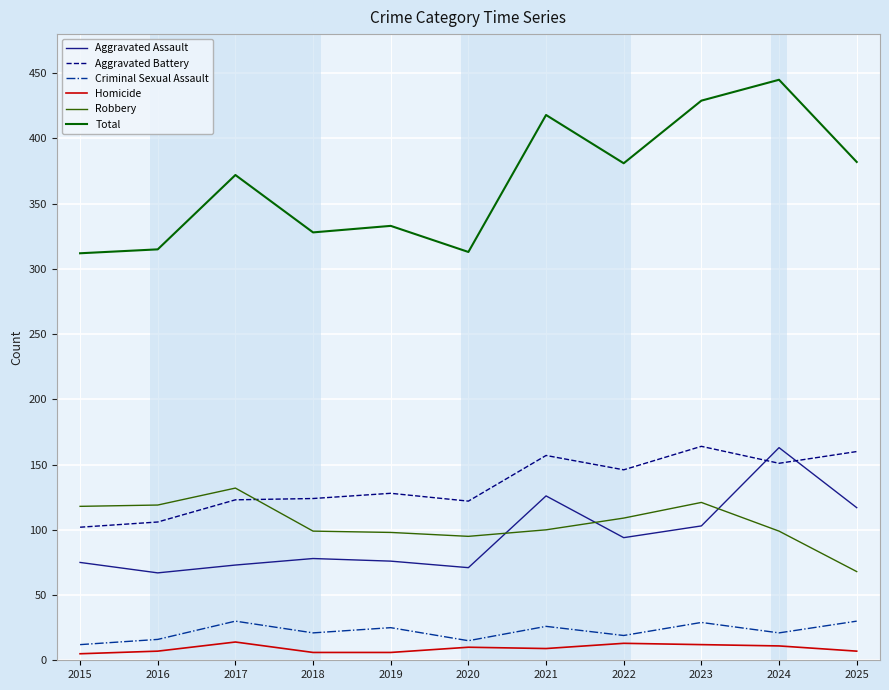

True or false: Robbery has more than 1 points higher than both neighbors.

True